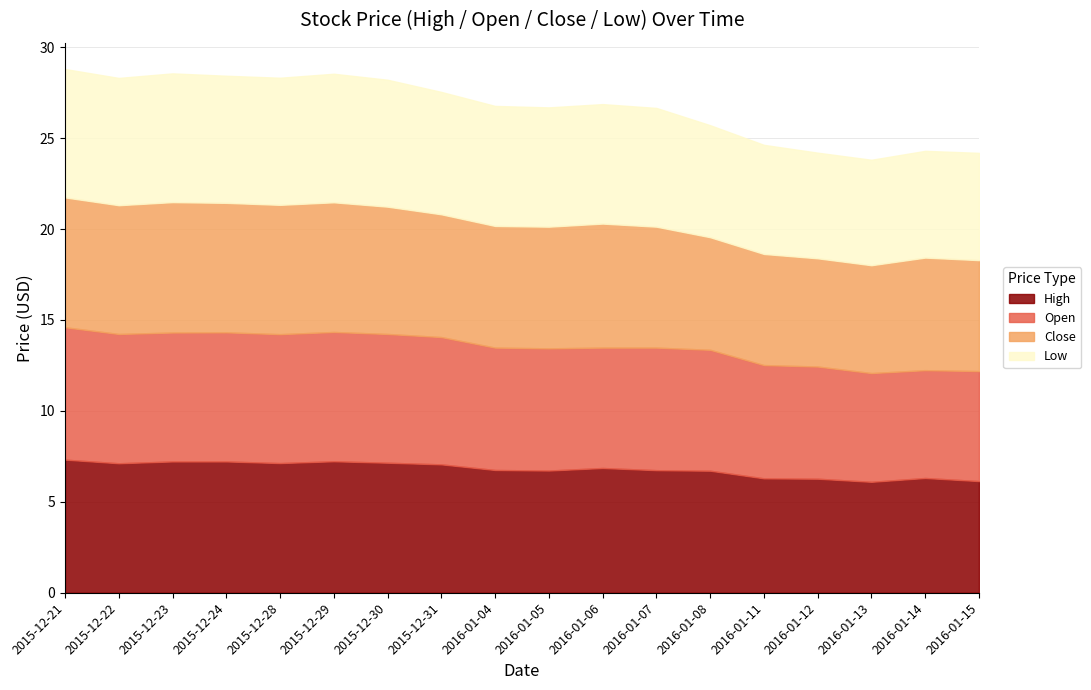

True or false: High has more than 2 interior local peaks.

True